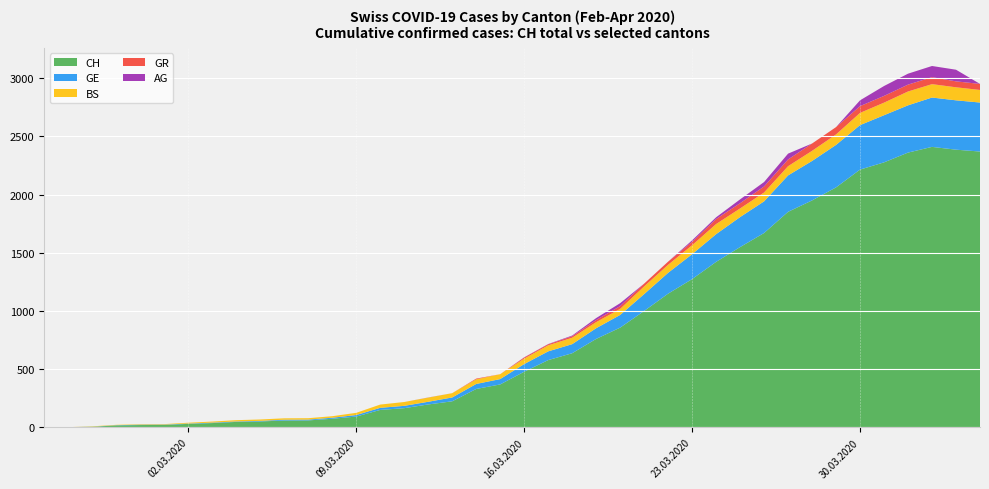

Reading right to left, extract all data points from this chart.

CH: 2020-04-04=2370	2020-04-03=2386	2020-04-02=2410	2020-04-01=2361	2020-03-31=2277	2020-03-30=2215	2020-03-29=2062	2020-03-28=1950	2020-03-27=1852	2020-03-26=1670	2020-03-25=1549	2020-03-24=1422	2020-03-23=1274	2020-03-22=1149	2020-03-21=1000	2020-03-20=857	2020-03-19=760	2020-03-18=637	2020-03-17=578	2020-03-16=478	2020-03-15=369	2020-03-14=330	2020-03-13=224	2020-03-12=197	2020-03-11=165	2020-03-10=150	2020-03-09=93	2020-03-08=74	2020-03-07=60	2020-03-06=59	2020-03-05=51	2020-03-04=47	2020-03-03=37	2020-03-02=30	2020-03-01=21	2020-02-29=20	2020-02-28=17	2020-02-27=5	2020-02-26=1	2020-02-25=0
GE: 2020-04-04=421	2020-04-03=424	2020-04-02=424	2020-04-01=406	2020-03-31=405	2020-03-30=382	2020-03-29=365	2020-03-28=339	2020-03-27=313	2020-03-26=272	2020-03-25=258	2020-03-24=238	2020-03-23=214	2020-03-22=179	2020-03-21=145	2020-03-20=109	2020-03-19=92	2020-03-18=78	2020-03-17=75	2020-03-16=66	2020-03-15=46	2020-03-14=43	2020-03-13=33	2020-03-12=23	2020-03-11=20	2020-03-10=18	2020-03-09=13	2020-03-08=9	2020-03-07=7	2020-03-06=7	2020-03-05=5	2020-03-04=4	2020-03-03=4	2020-03-02=3	2020-03-01=3	2020-02-29=3	2020-02-28=2	2020-02-27=1	2020-02-26=1	2020-02-25=0
BS: 2020-04-04=108	2020-04-03=112	2020-04-02=115	2020-04-01=119	2020-03-31=108	2020-03-30=105	2020-03-29=90	2020-03-28=87	2020-03-27=79	2020-03-26=76	2020-03-25=74	2020-03-24=87	2020-03-23=77	2020-03-22=69	2020-03-21=66	2020-03-20=52	2020-03-19=52	2020-03-18=55	2020-03-17=52	2020-03-16=47	2020-03-15=42	2020-03-14=40	2020-03-13=37	2020-03-12=36	2020-03-11=33	2020-03-10=28	2020-03-09=19	2020-03-08=13	2020-03-07=12	2020-03-06=12	2020-03-05=12	2020-03-04=11	2020-03-03=9	2020-03-02=7	2020-03-01=4	2020-02-29=4	2020-02-28=3	2020-02-27=3	2020-02-26=0	2020-02-25=0
GR: 2020-04-04=52	2020-04-03=51	2020-04-02=60	2020-04-01=59	2020-03-31=58	2020-03-30=58	2020-03-29=63	2020-03-28=63	2020-03-27=58	2020-03-26=52	2020-03-25=45	2020-03-24=43	2020-03-23=29	2020-03-22=27	2020-03-21=24	2020-03-20=24	2020-03-19=18	2020-03-18=13	2020-03-17=9	2020-03-16=9	2020-03-15=0	2020-03-14=6	2020-03-13=0	2020-03-12=0	2020-03-11=0	2020-03-10=0	2020-03-09=0	2020-03-08=0	2020-03-07=0	2020-03-06=0	2020-03-05=0	2020-03-04=0	2020-03-03=0	2020-03-02=0	2020-03-01=0	2020-02-29=0	2020-02-28=0	2020-02-27=0	2020-02-26=0	2020-02-25=0
AG: 2020-04-04=0	2020-04-03=100	2020-04-02=96	2020-04-01=94	2020-03-31=85	2020-03-30=50	2020-03-29=0	2020-03-28=0	2020-03-27=50	2020-03-26=38	2020-03-25=33	2020-03-24=15	2020-03-23=13	2020-03-22=0	2020-03-21=0	2020-03-20=25	2020-03-19=17	2020-03-18=6	2020-03-17=2	2020-03-16=2	2020-03-15=0	2020-03-14=0	2020-03-13=0	2020-03-12=1	2020-03-11=0	2020-03-10=0	2020-03-09=0	2020-03-08=0	2020-03-07=0	2020-03-06=0	2020-03-05=0	2020-03-04=0	2020-03-03=0	2020-03-02=0	2020-03-01=0	2020-02-29=0	2020-02-28=0	2020-02-27=0	2020-02-26=0	2020-02-25=0